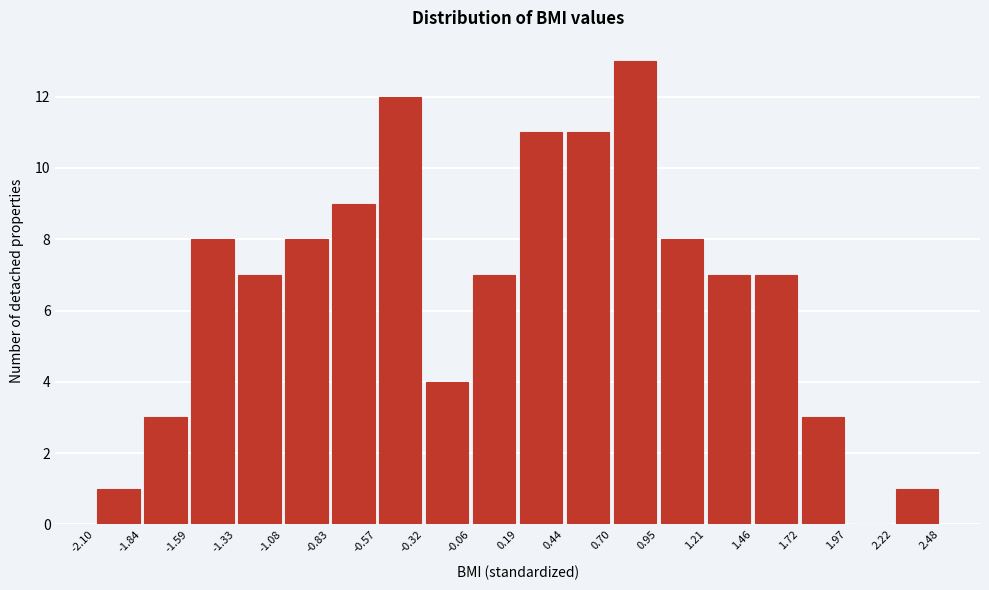

Reading left to right, list every bar in this chart as the range it spans on the x-axis followed by its height. The values are not printed on the chart, so give them approximately, as read against the axis.

-2.10 to -1.84: 1
-1.84 to -1.59: 3
-1.59 to -1.33: 8
-1.33 to -1.08: 7
-1.08 to -0.83: 8
-0.83 to -0.57: 9
-0.57 to -0.32: 12
-0.32 to -0.06: 4
-0.06 to 0.19: 7
0.19 to 0.44: 11
0.44 to 0.70: 11
0.70 to 0.95: 13
0.95 to 1.21: 8
1.21 to 1.46: 7
1.46 to 1.72: 7
1.72 to 1.97: 3
1.97 to 2.22: 0
2.22 to 2.48: 1